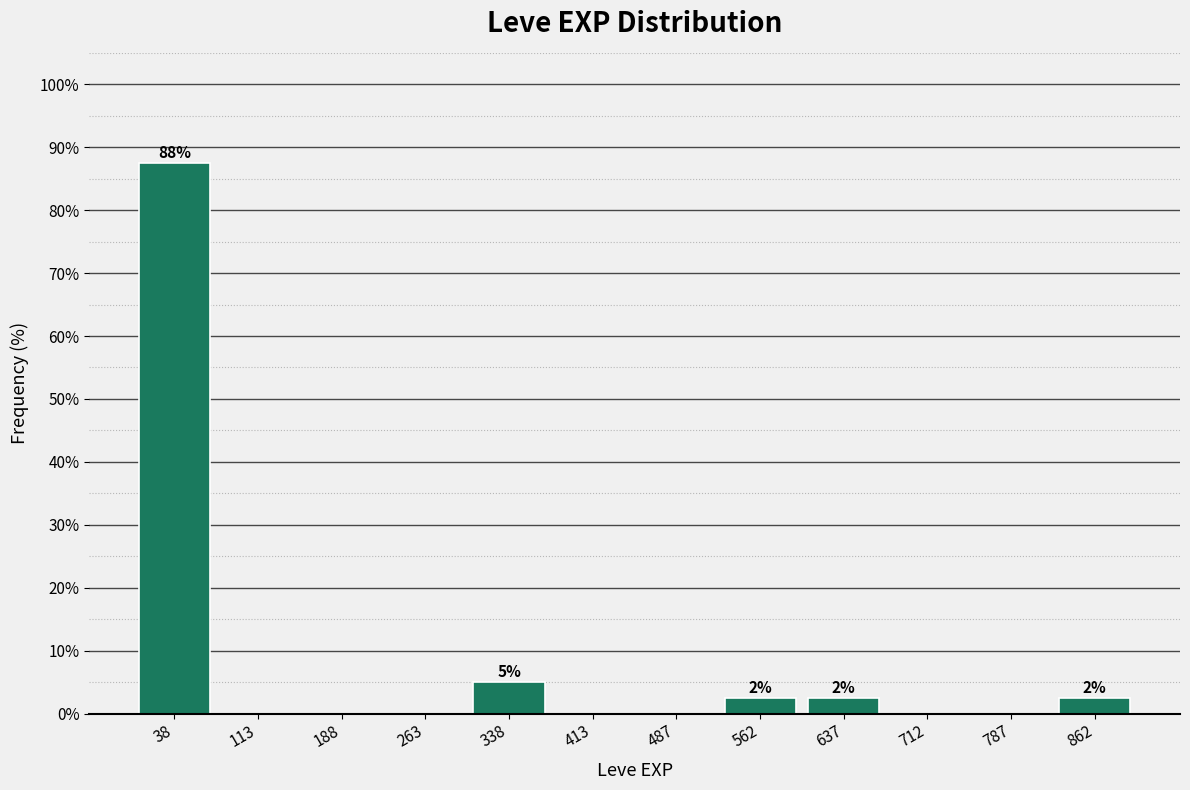

Over which range of the x-axis is the bar tallest?

0 to 80